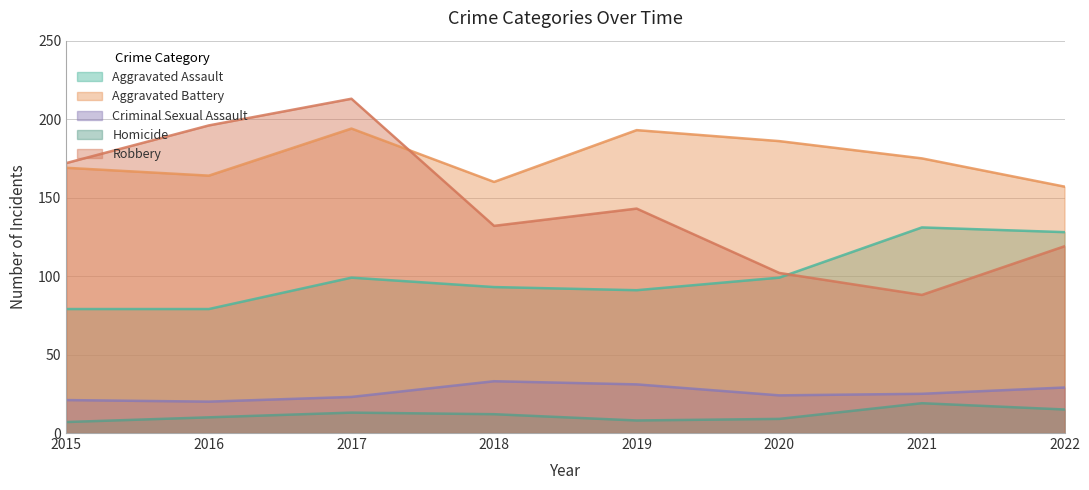

True or false: Criminal Sexual Assault and Robbery intersect in this chart.

False